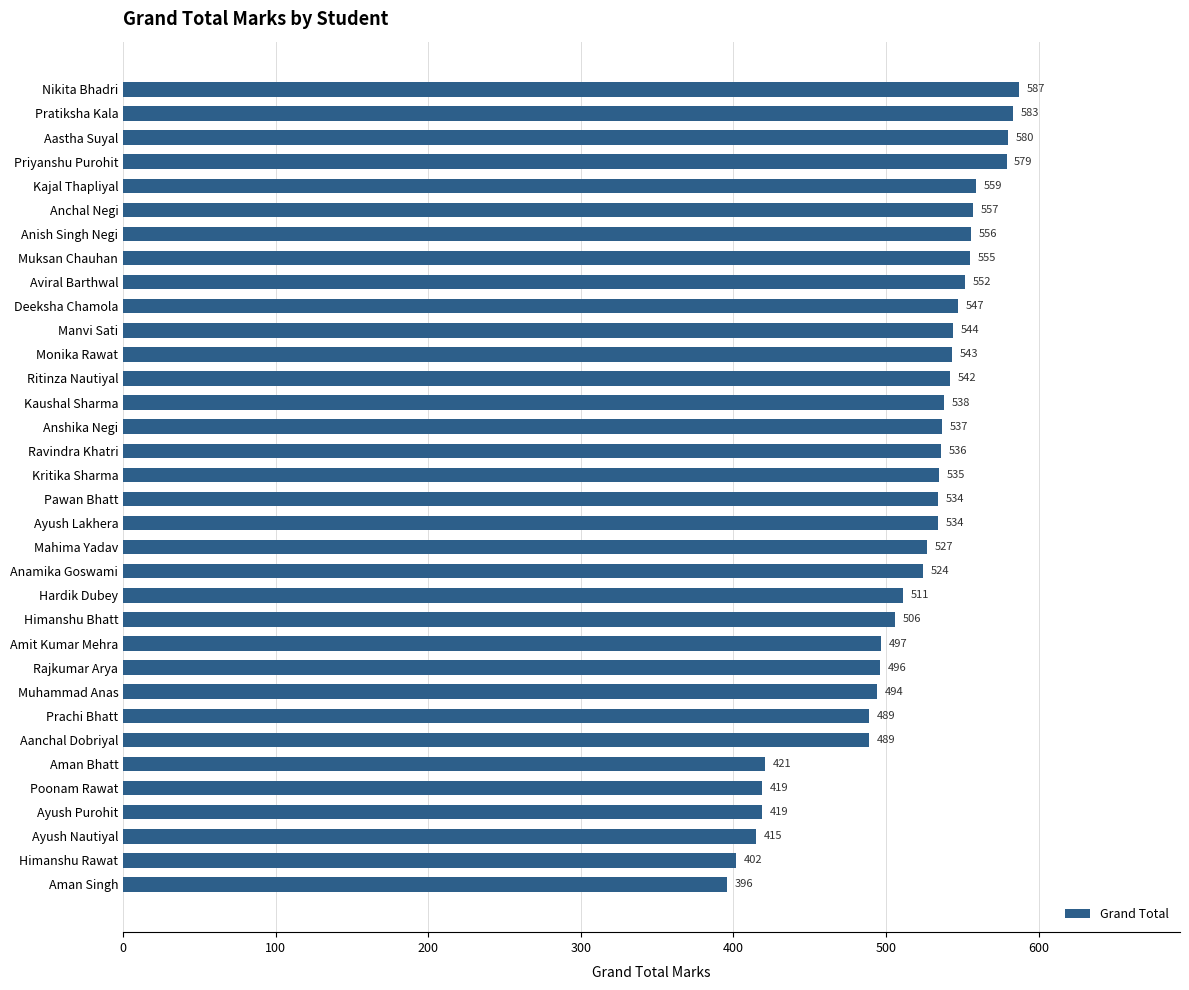

Which category has the lowest value across all series?

Aman Singh